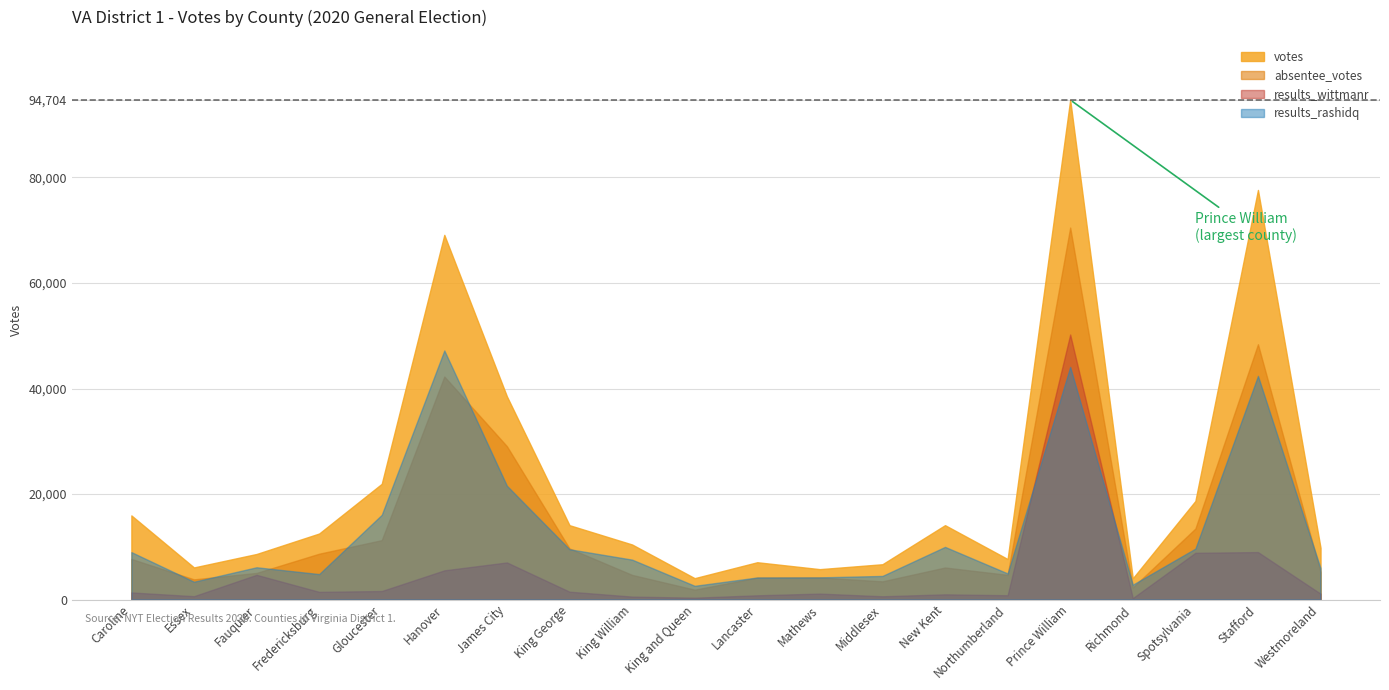

What are all the series names shown in the legend?

votes, absentee_votes, results_wittmanr, results_rashidq